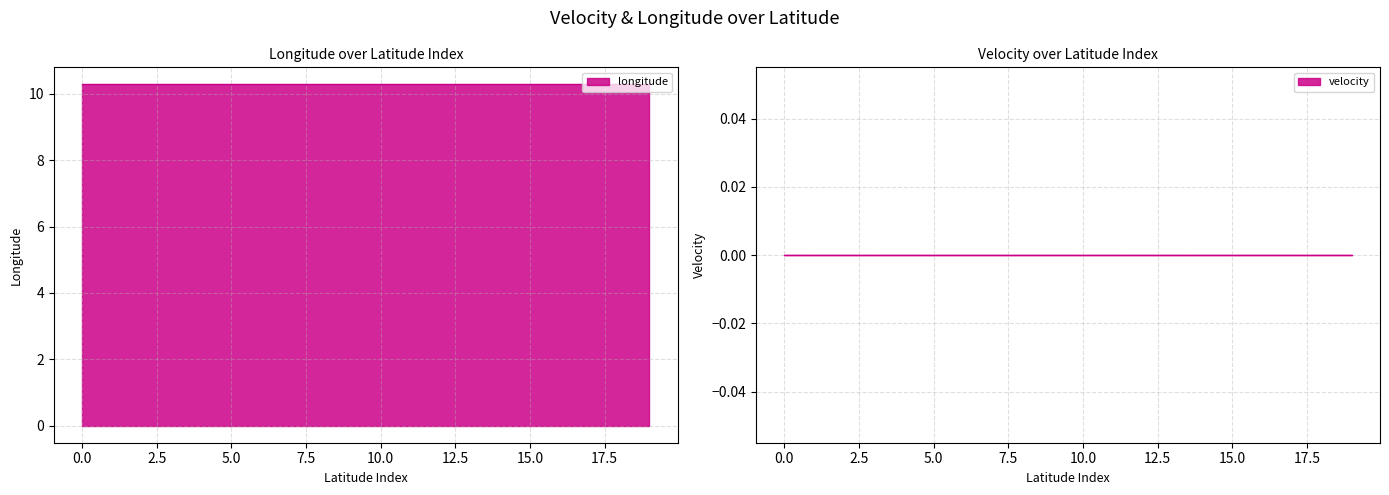

True or false: longitude has a value of 10.3 at 46.7918679.

True